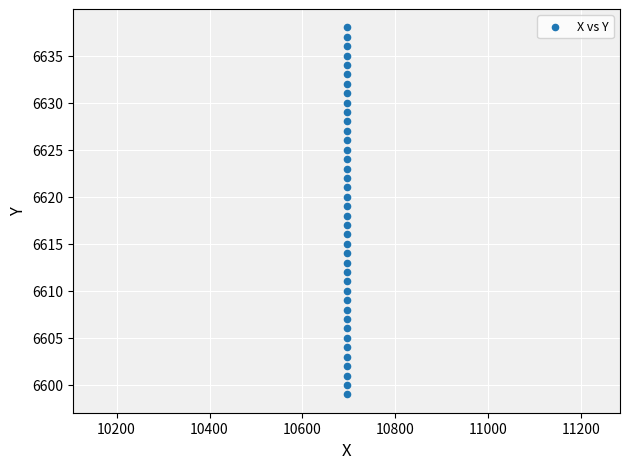

What is the range of Y values (max minus min)?

39